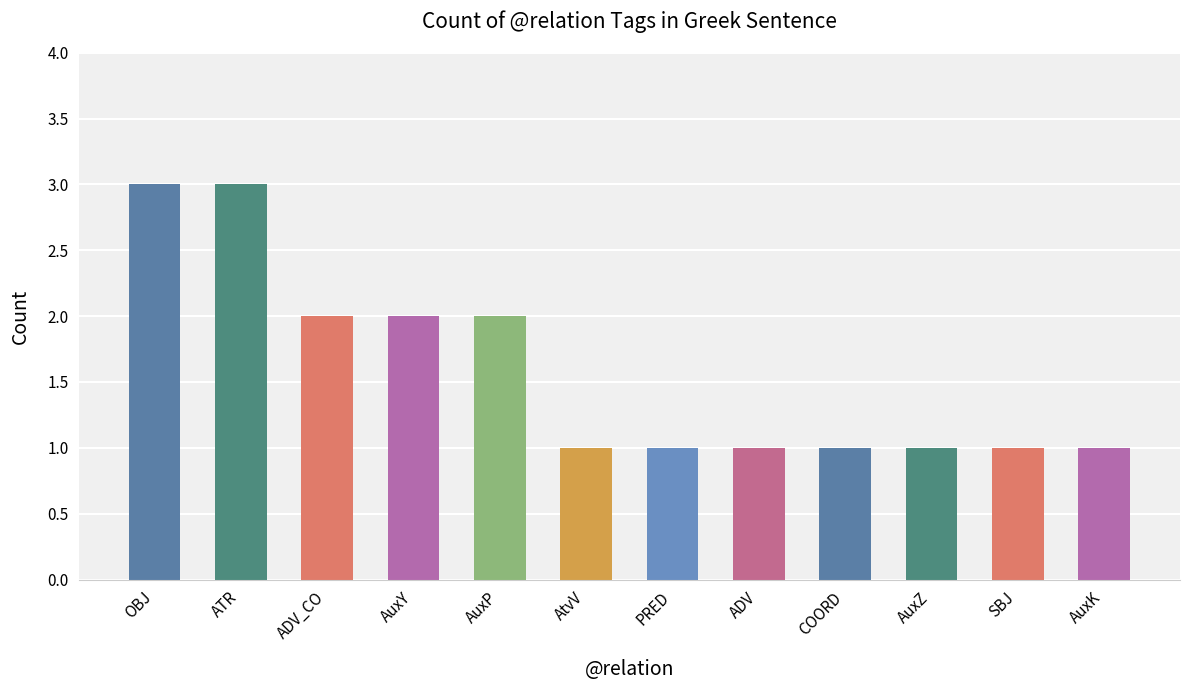

The chart shows a value of 4 at AtvV. True or false?

False